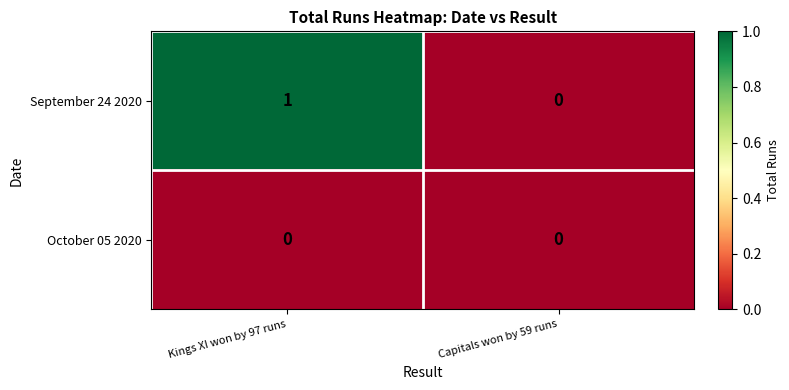

Reading left to right, transcribe all the data shown in this chart.

September 24 2020: Kings XI won by 97 runs=1	Capitals won by 59 runs=0
October 05 2020: Kings XI won by 97 runs=0	Capitals won by 59 runs=0